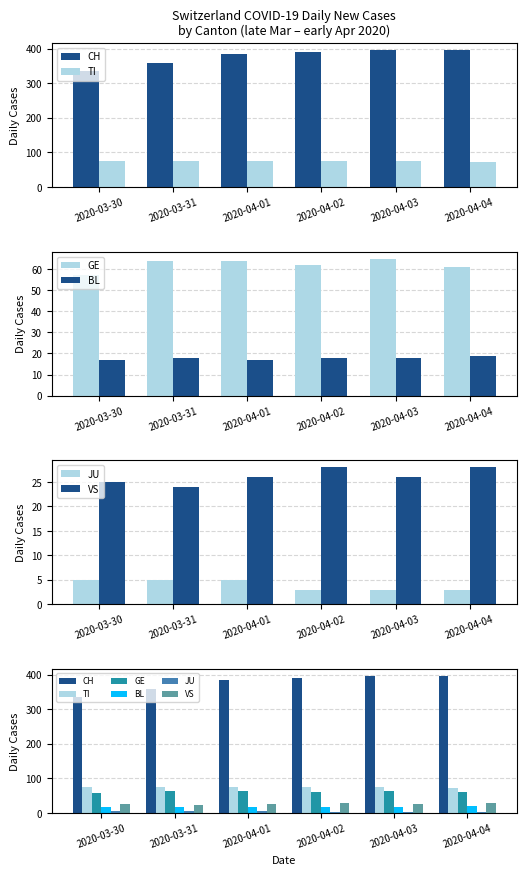

The TI series shows 124 at 2020-04-02. True or false?

False